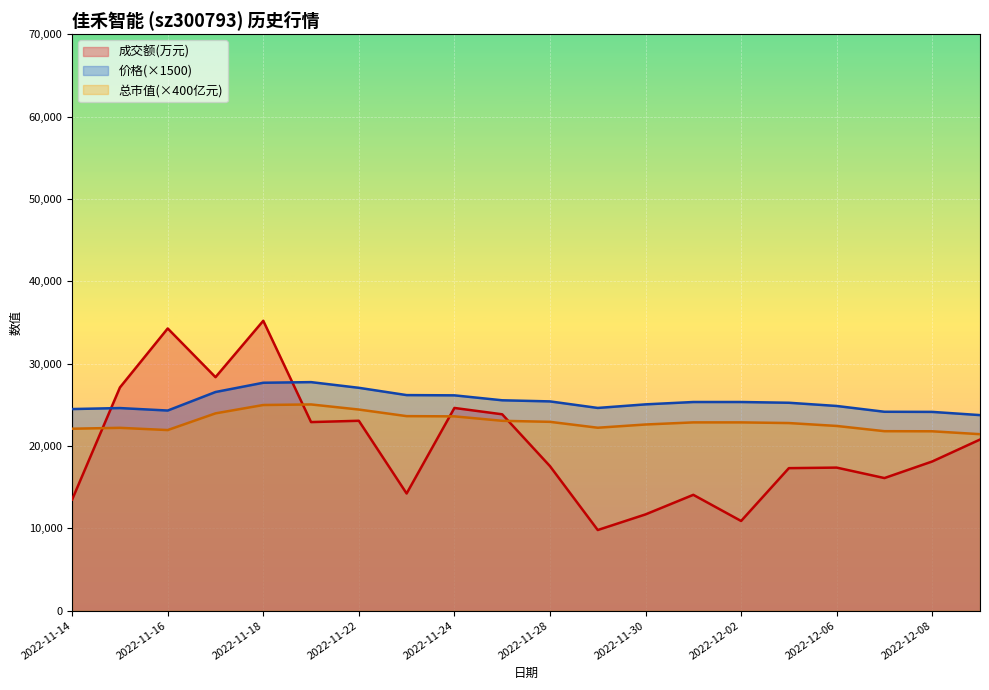

What is the lowest value of the 价格 series?

23745.0